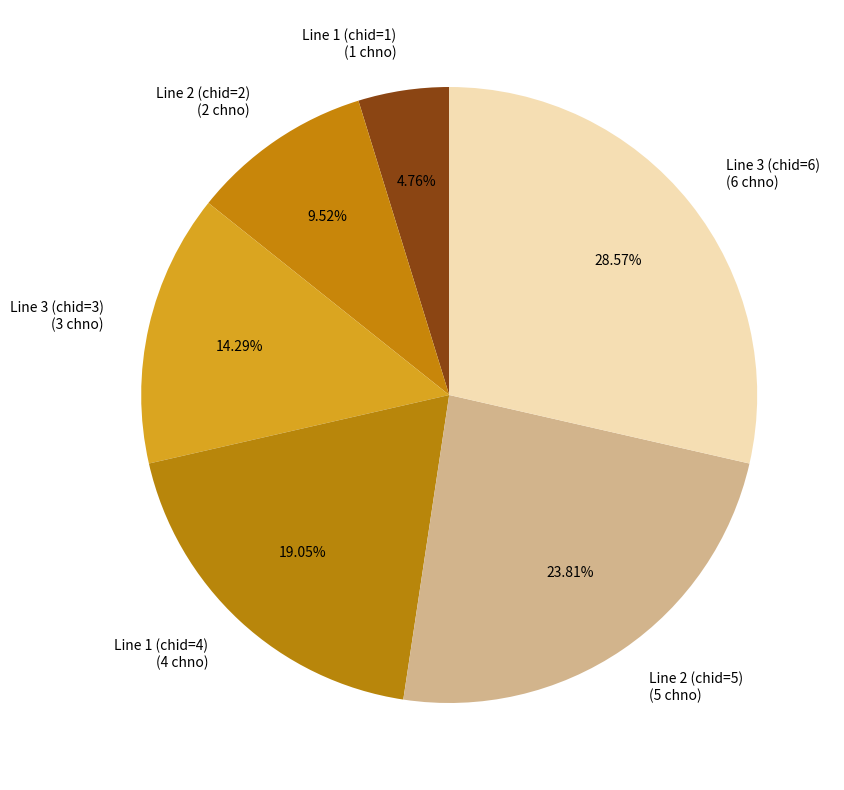

To the nearest percent, what is the average slice percentage?

17%